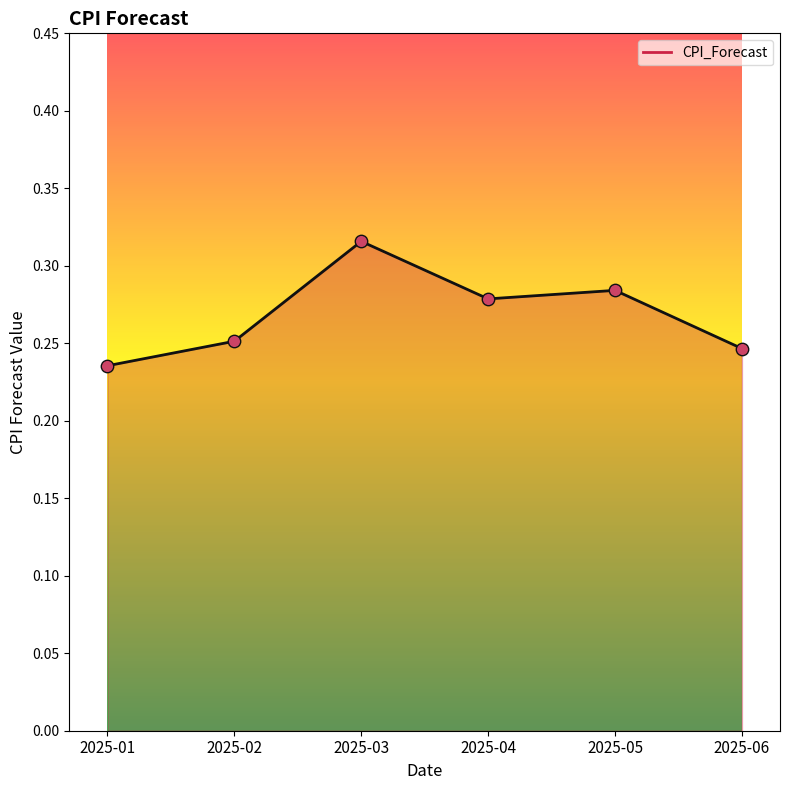

Between 2025-01 and 2025-05, which is larger?

2025-05